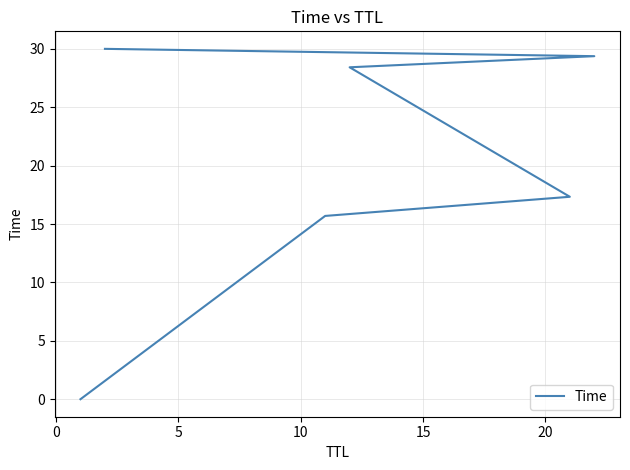

Which has a higher value, 20 or 10?

20